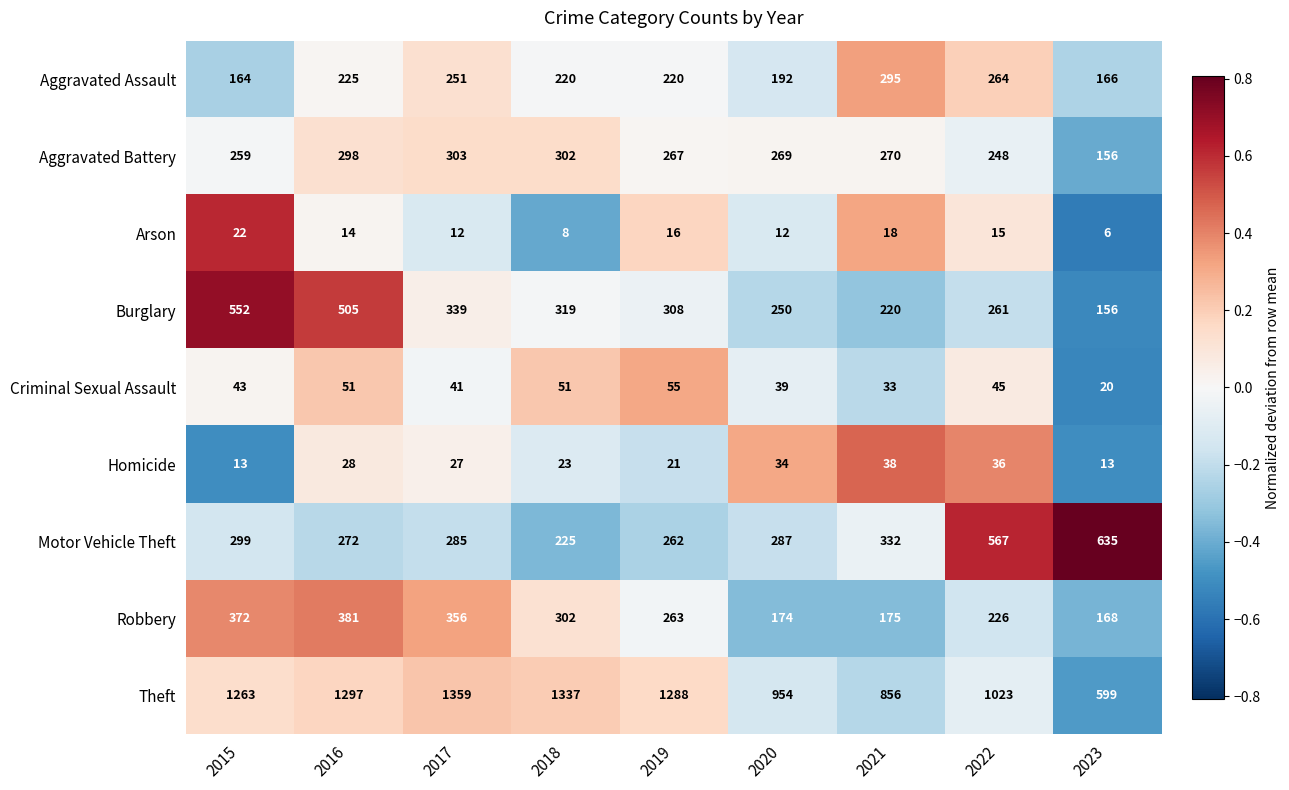

What is the maximum value shown in the chart?

1359